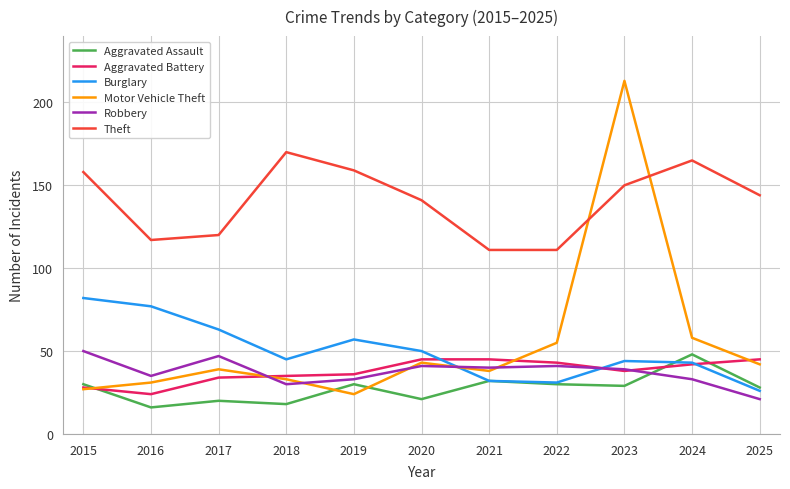

At which category does the chart reach its minimum across all series?

2016